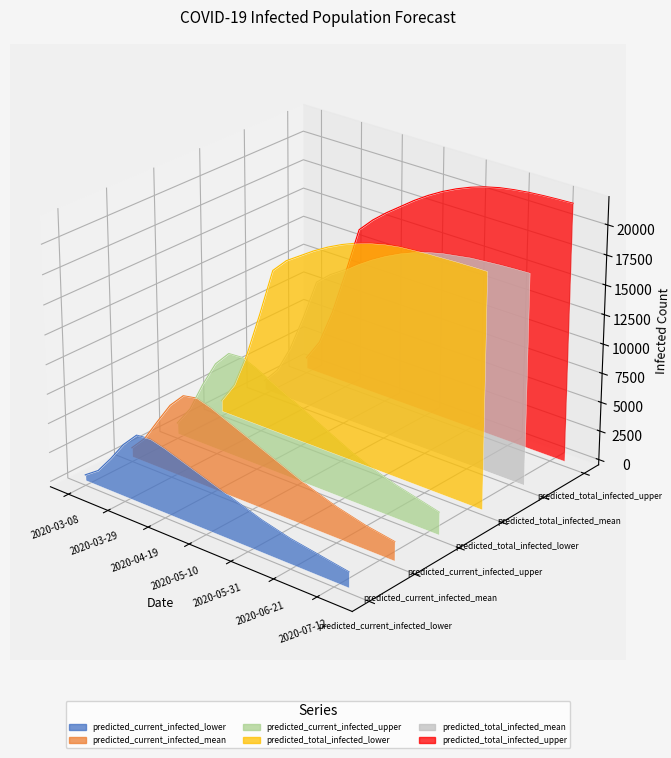

Is it true that predicted_total_infected_upper equals 0.1 at 2020-07-12?

False